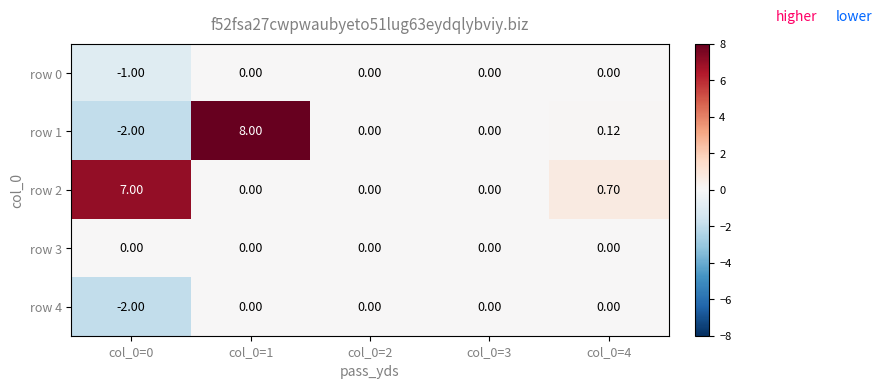

Count the number of categories in the chart.

5